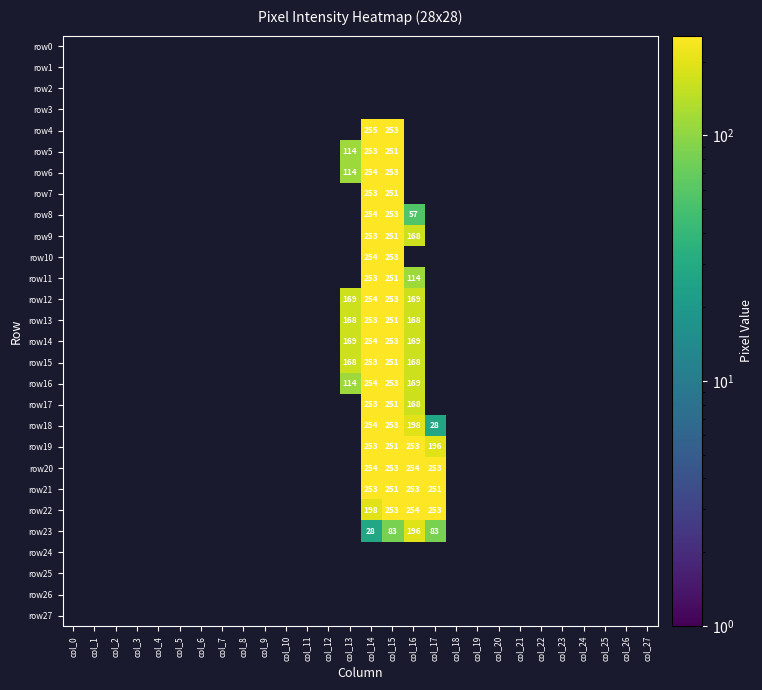

True or false: row19 has a value of 251 at col_15.

True